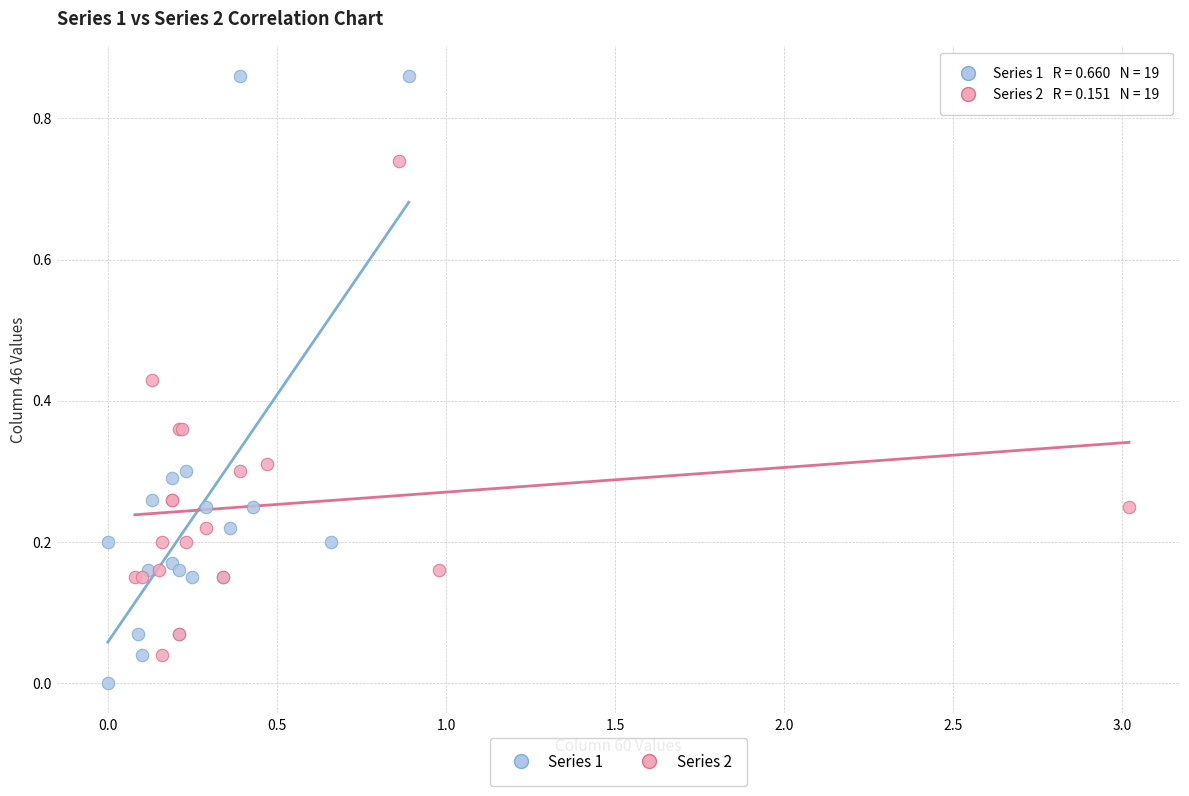

Which series reaches the minimum Y coordinate?

Series 1